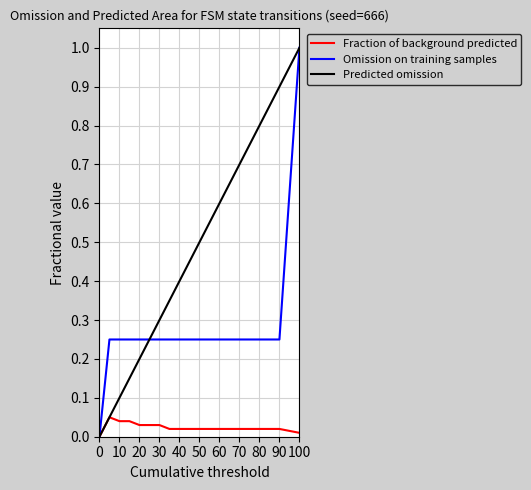

What is the highest value of the Predicted omission series?

1.0